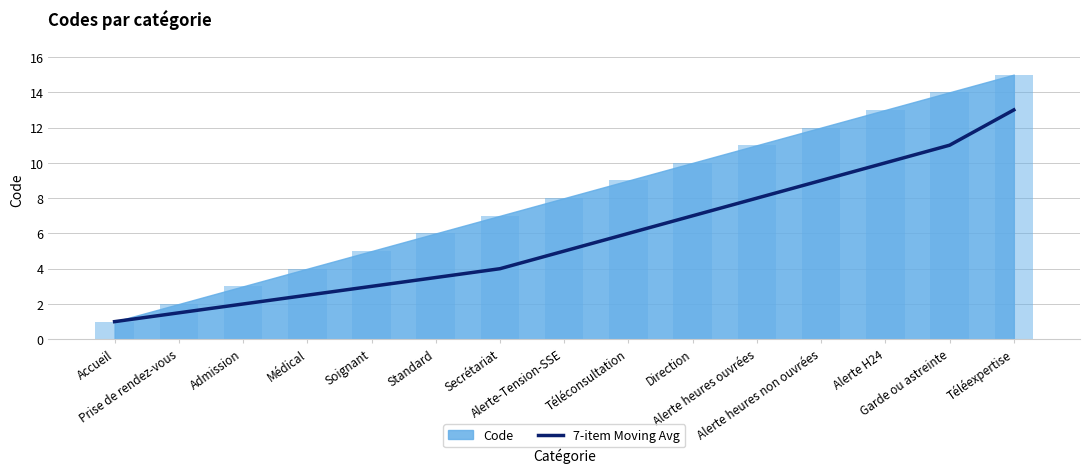

The chart shows a value of 4.5 at Direction. True or false?

False